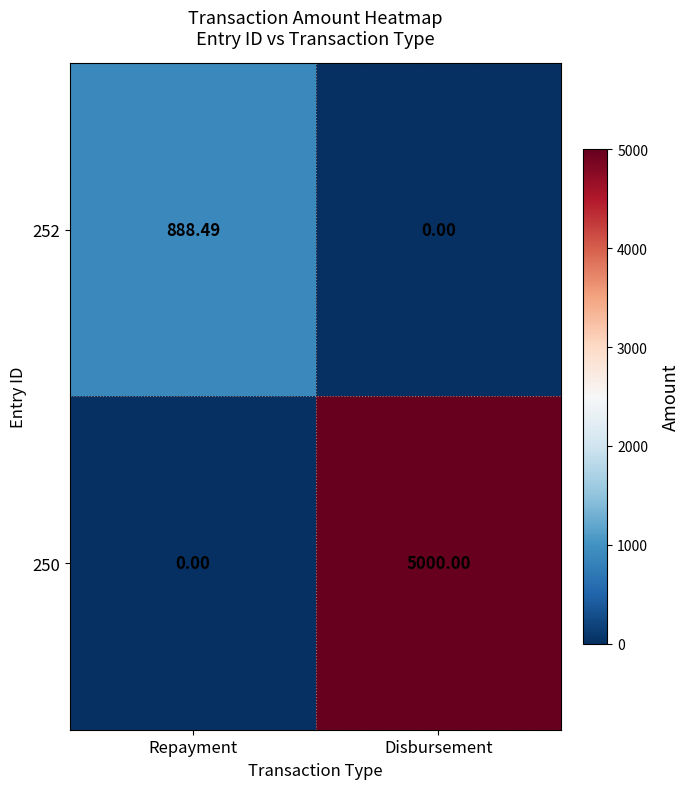

Rank the series by their maximum value, from lowest to highest.

252, 250